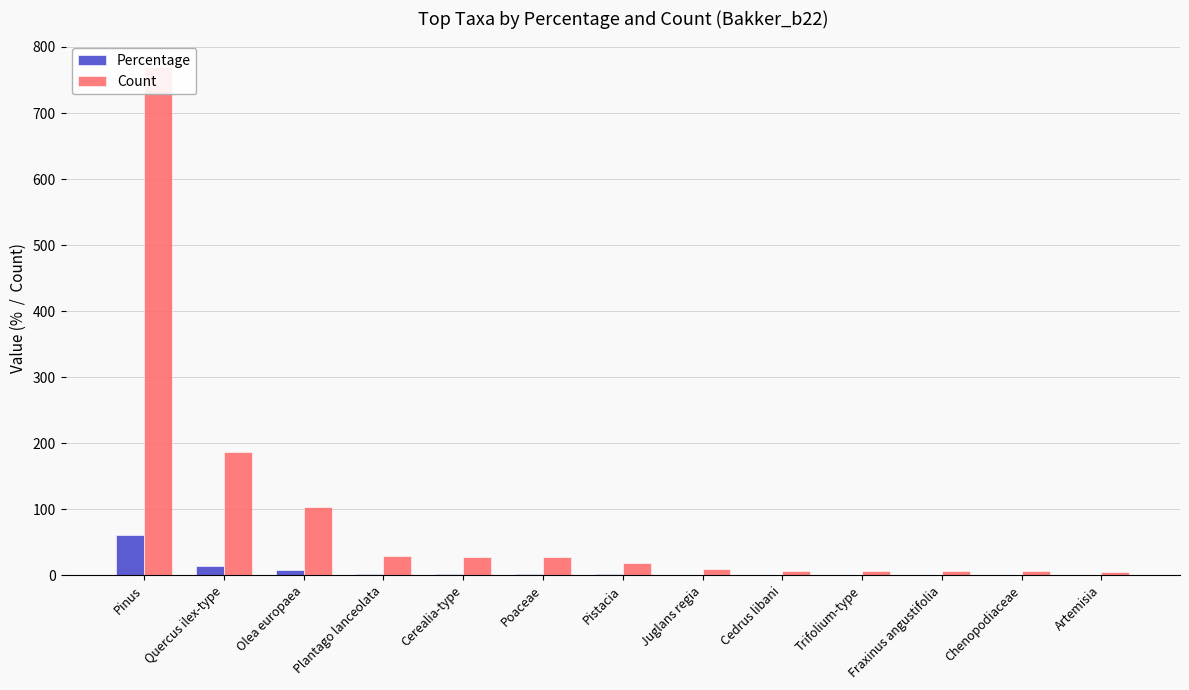

Between Plantago lanceolata and Artemisia, which series saw the biggest shift?

Count